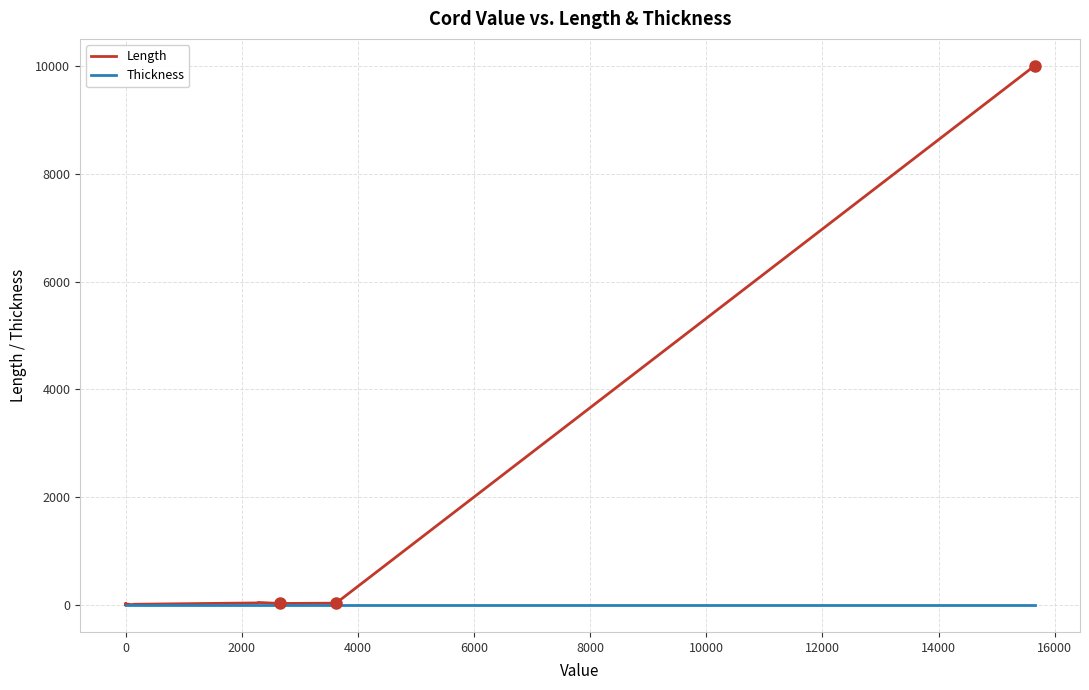

Which series has the largest range (max minus min)?

Length